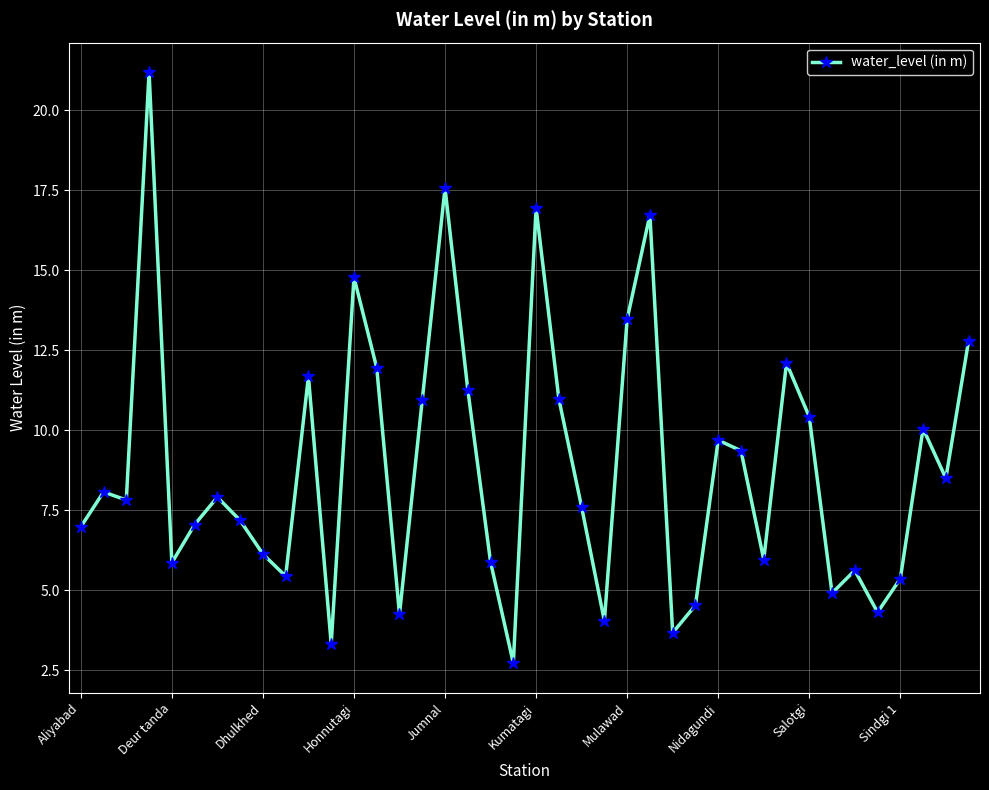

What is the value of the 17th point from the left?

17.6